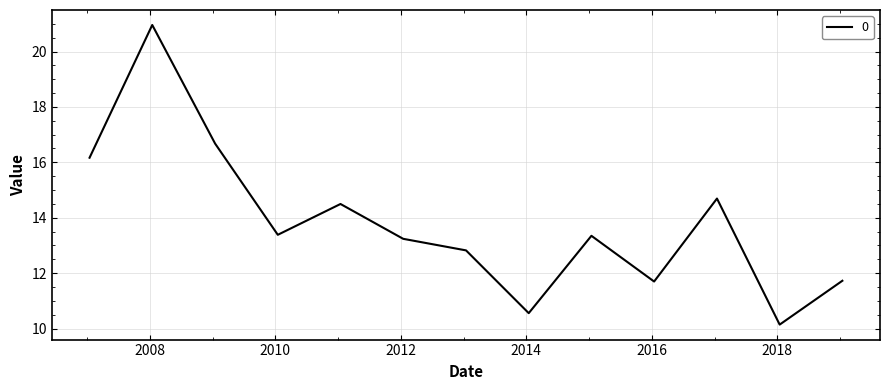

What is the difference between the maximum and minimum values?

10.8